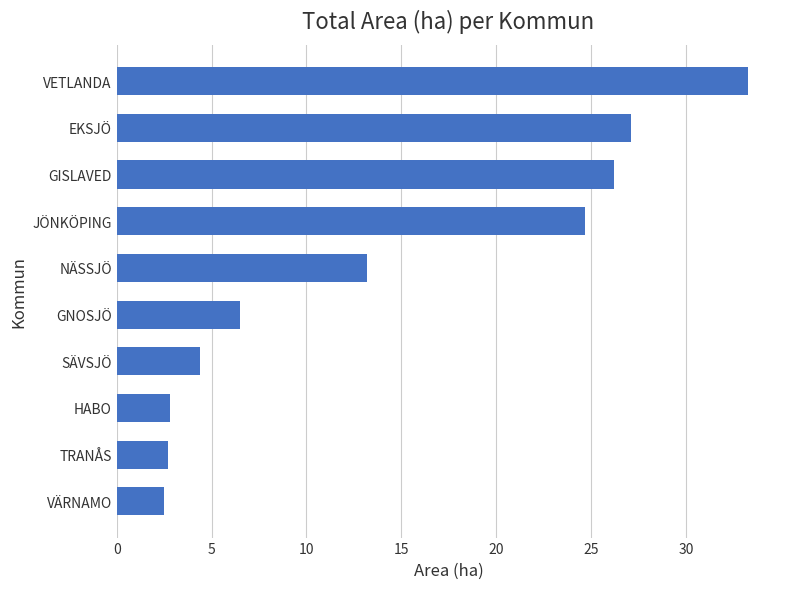

What is the label of the 8th bar from the bottom?

GISLAVED